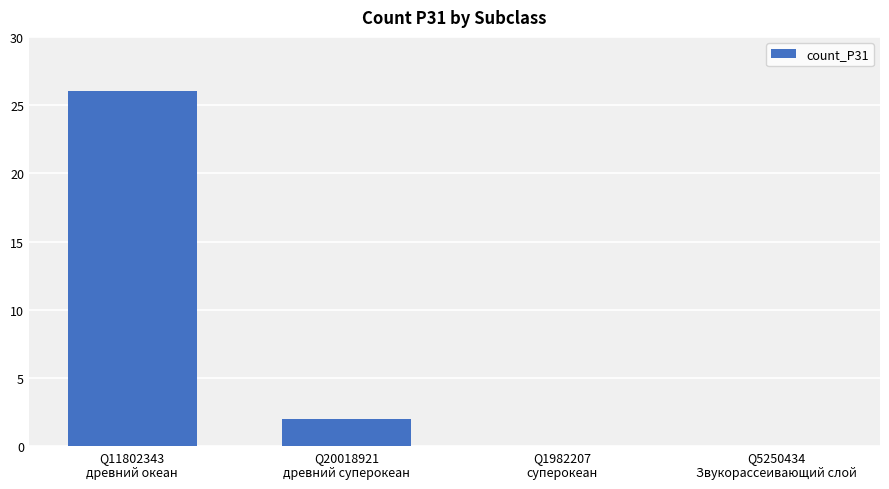

Which category has the highest value across all series?

Q11802343
древний океан